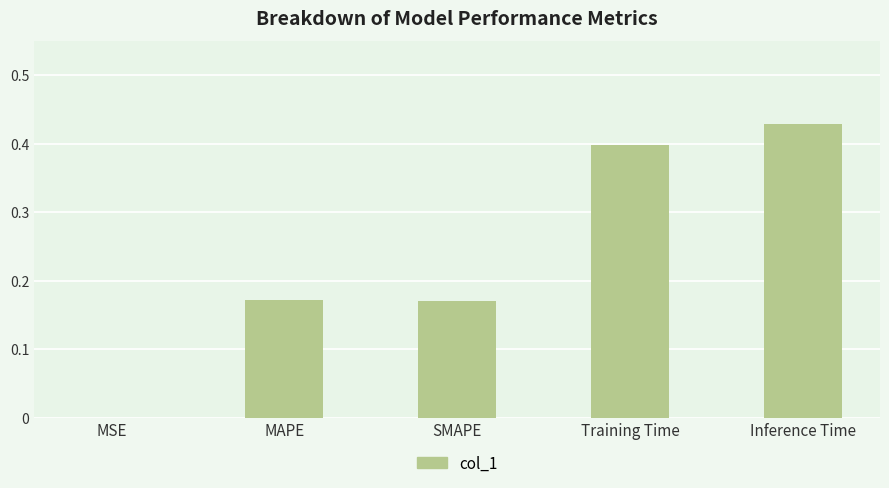

The value at MAPE is 0.1. True or false?

False